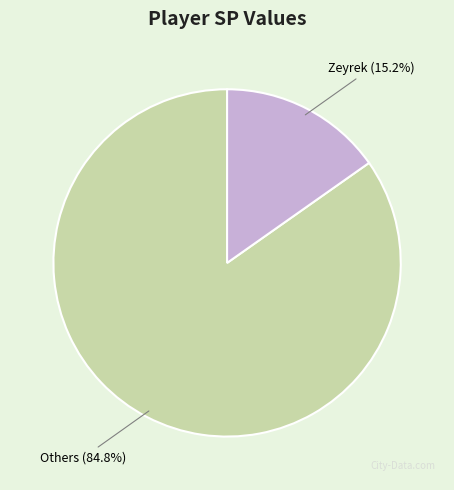

Which category accounts for the majority?

Others